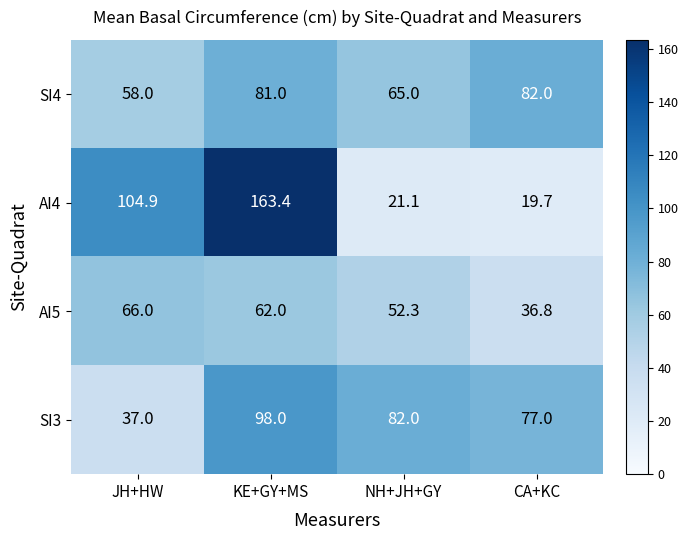

What is the total value across all series at KE+GY+MS?

404.4